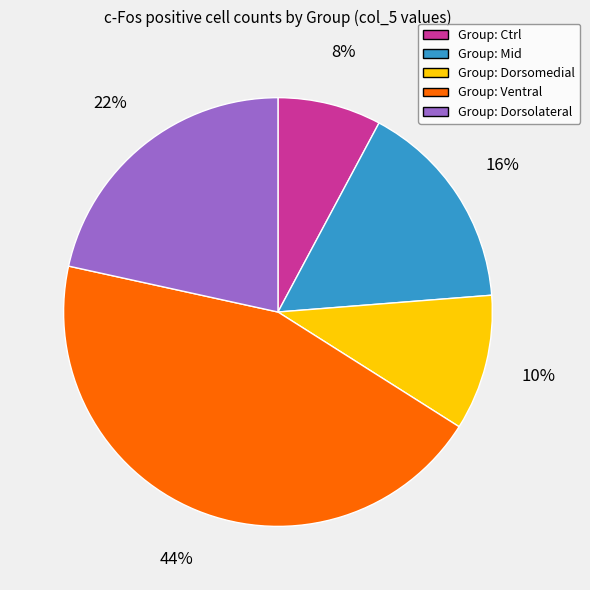

Is there any slice that represents more than half of the pie?

No